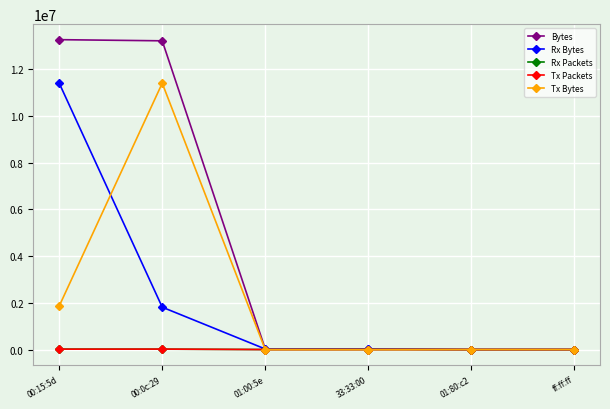

Which series changed the most between 00:15:5d and 01:00:5e?

Bytes